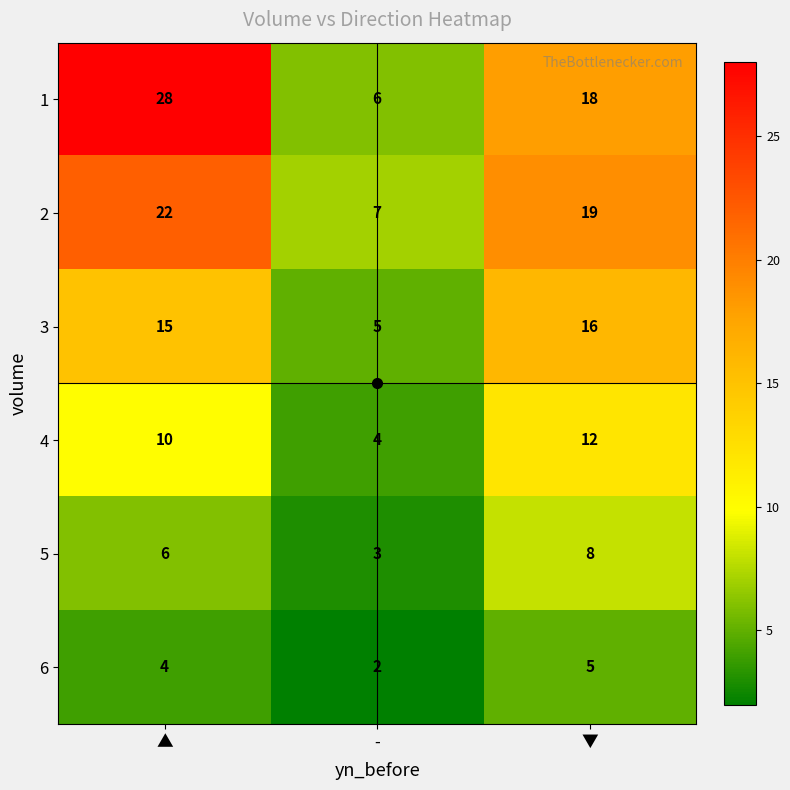

What is the difference between the maximum and minimum values in the 2 series?

15